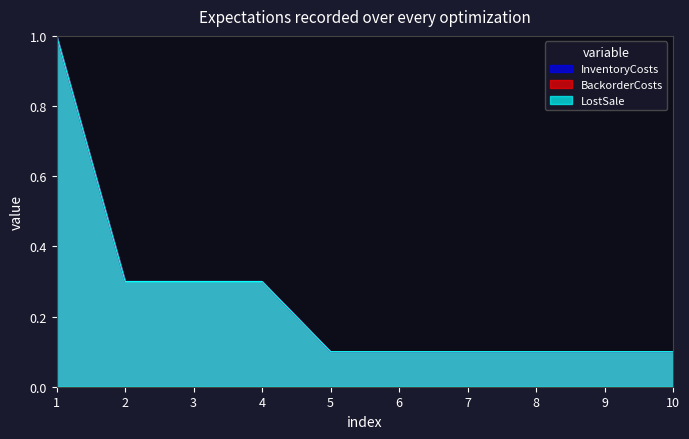

How many lines are shown in the chart?

3